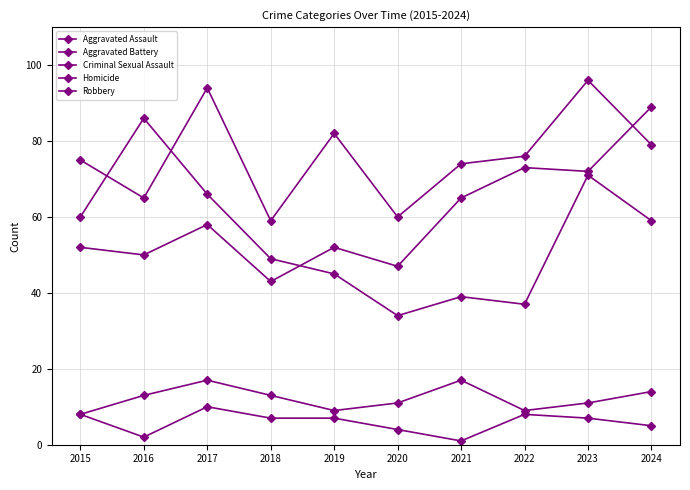

Does the chart have visible grid lines?

Yes